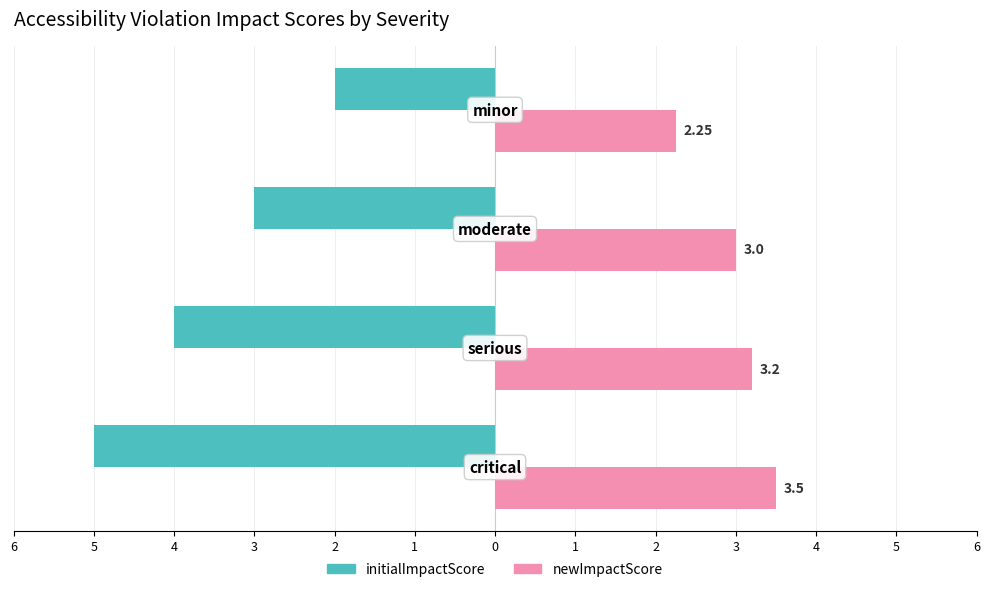

What are all the series names shown in the legend?

initialImpactScore, newImpactScore